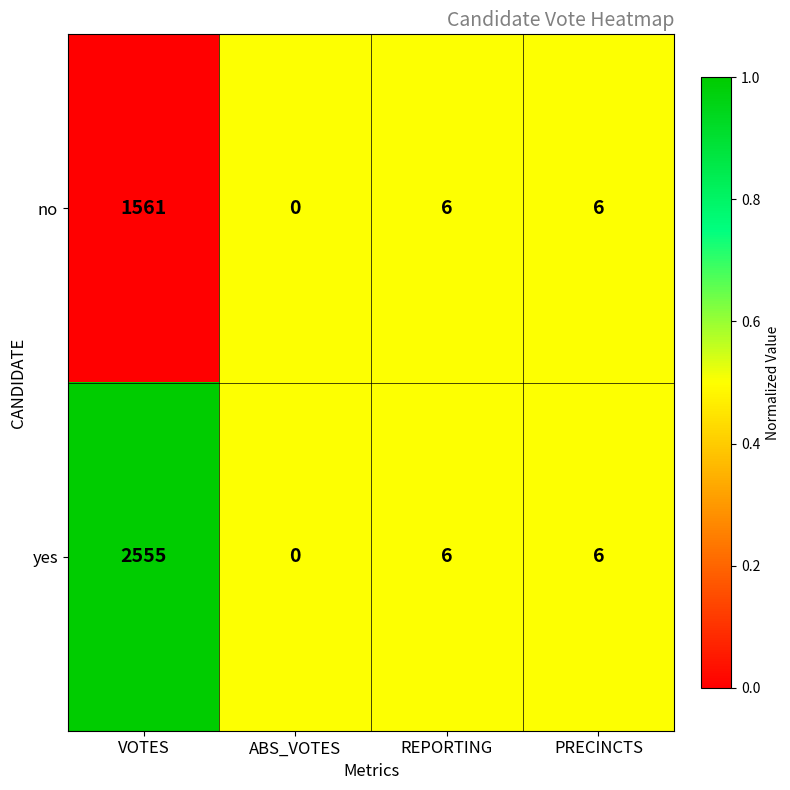

Is the value of yes at VOTES greater than the value of no at VOTES?

Yes